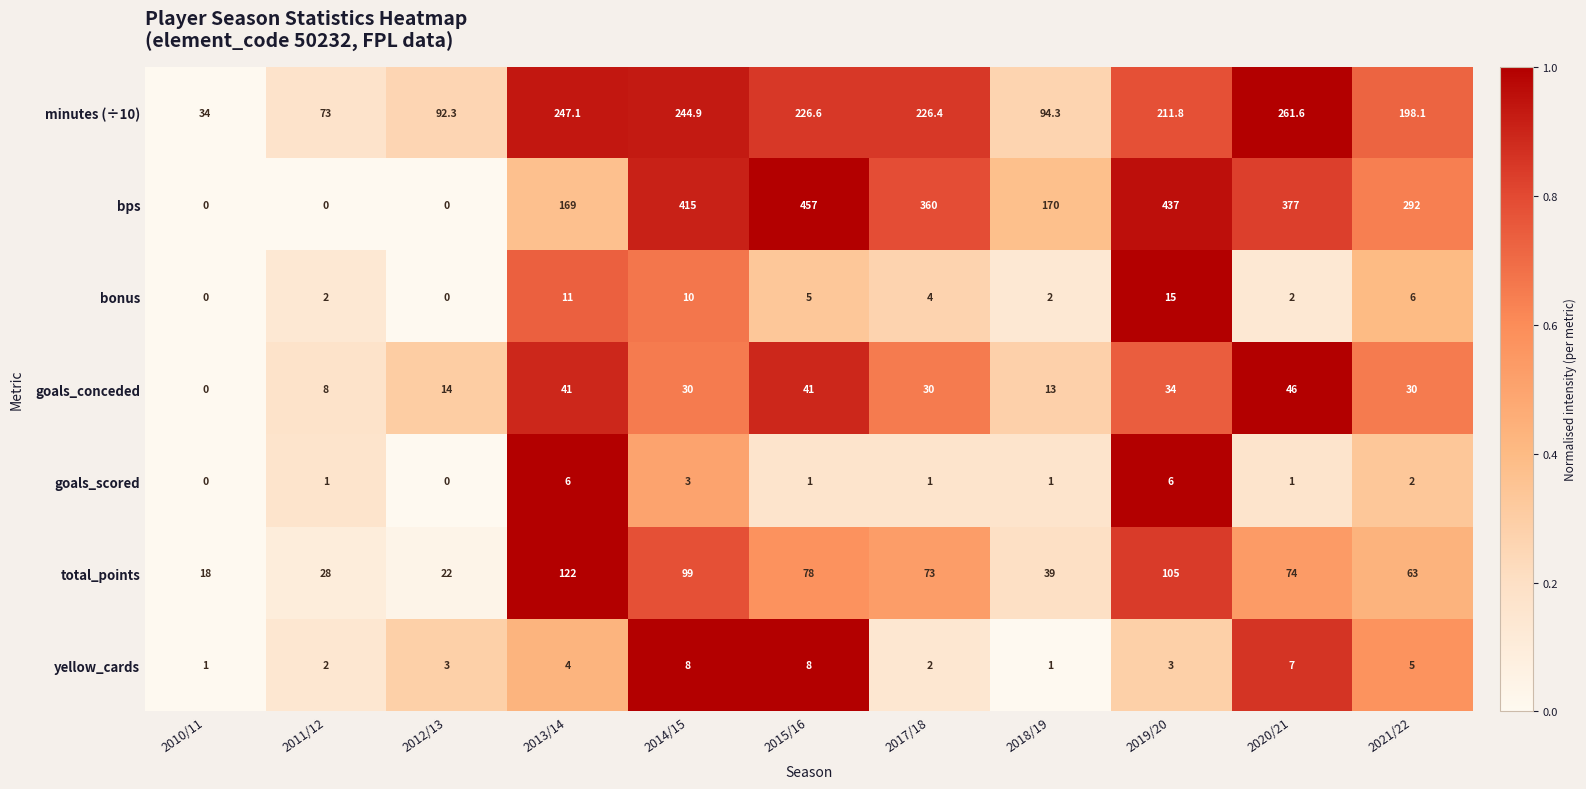

Rank the series by their maximum value, from lowest to highest.

goals_scored, yellow_cards, bonus, goals_conceded, total_points, minutes (÷10), bps